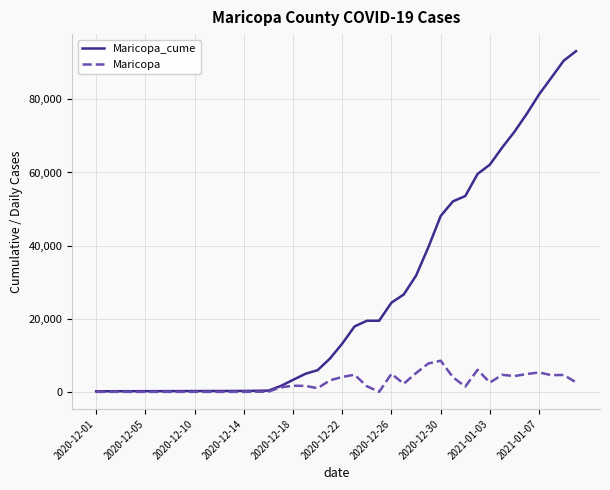

Rank the series by their average value, from lowest to highest.

Maricopa, Maricopa_cume